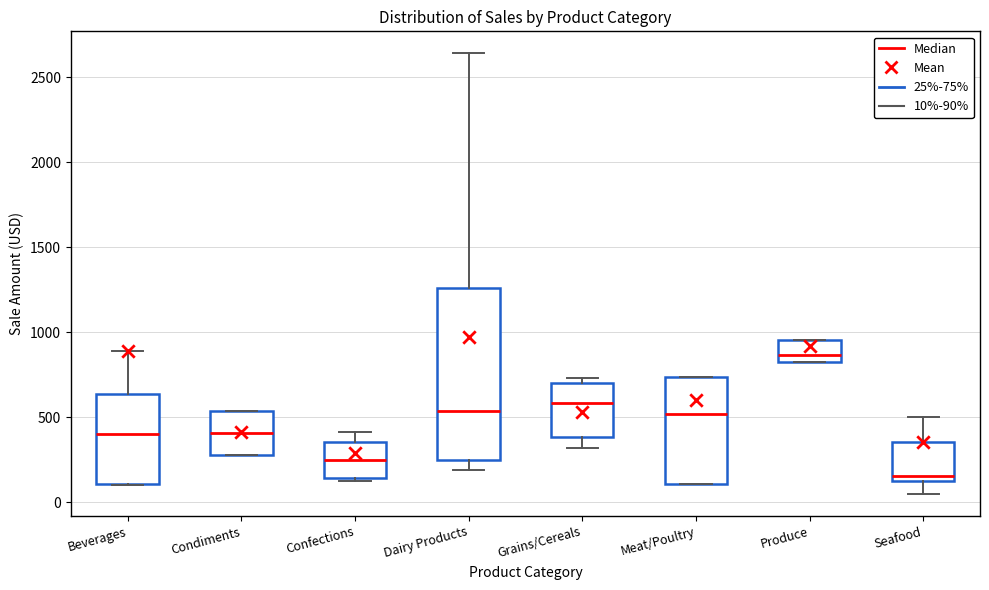

Which box's median line is the lowest?

Seafood